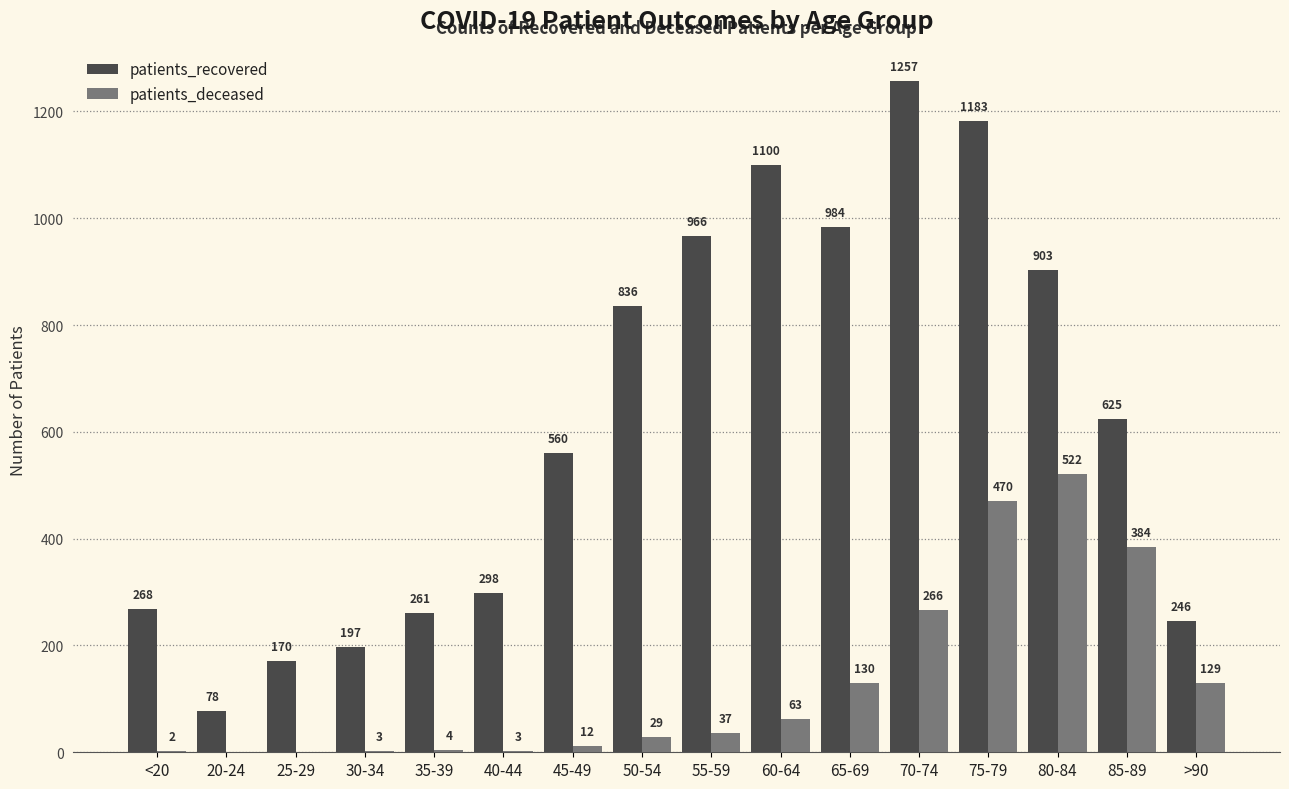

What is the total value across all series at 70-74?

1523